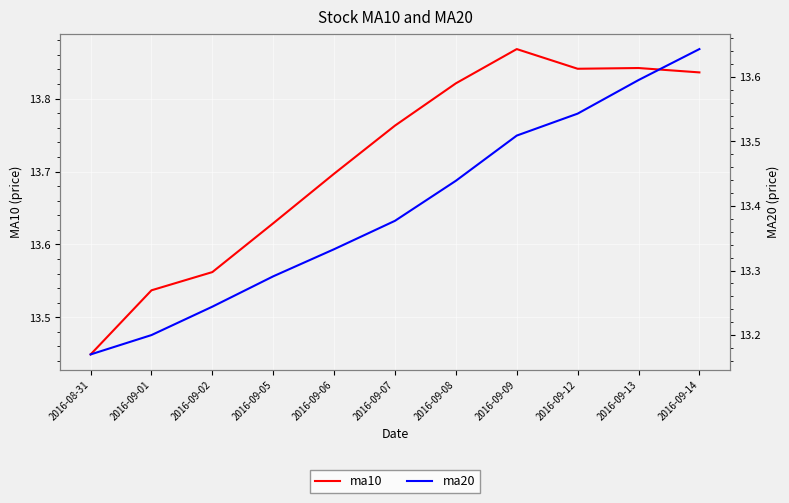

The value of ma10 at 2016-09-02 is 19.7. True or false?

False